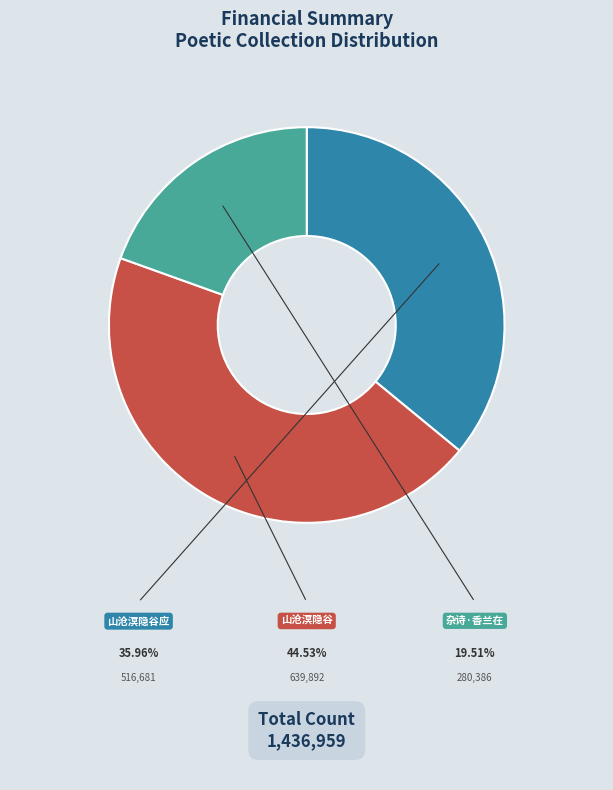

Does any single category account for the majority?

No